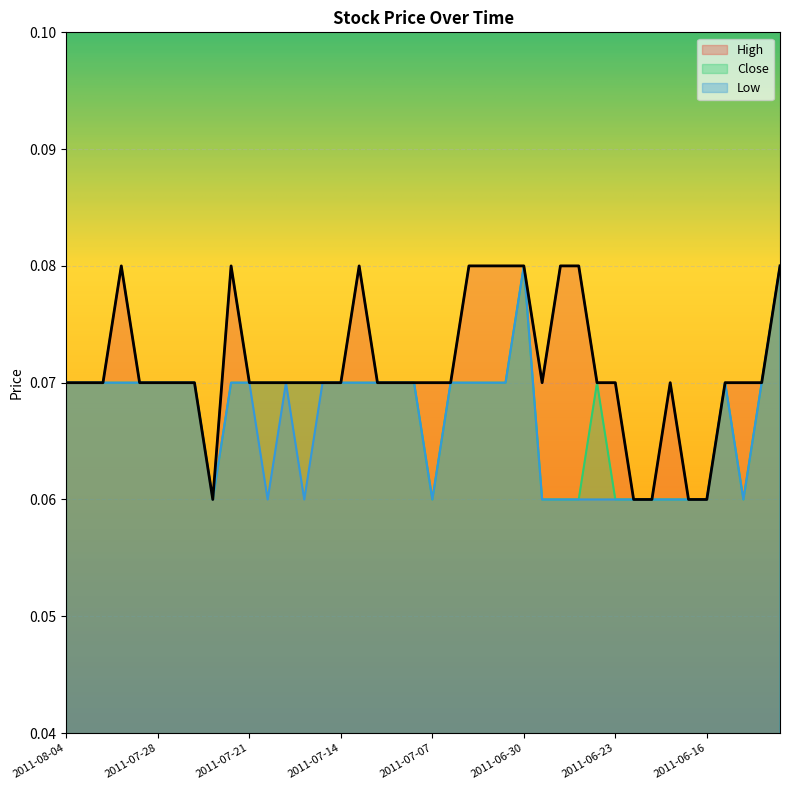

At 2011-06-15, list the series in order from smallest to largest.

High, Close, Low